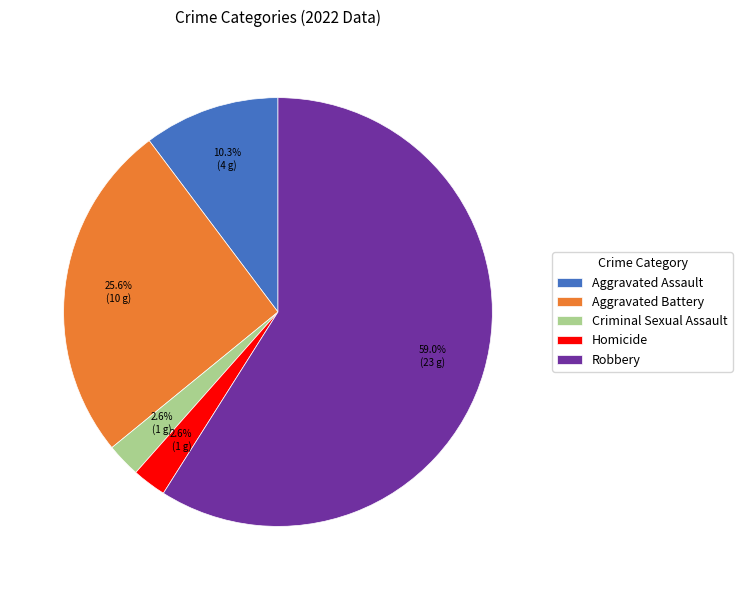

To the nearest percent, what is the combined percentage of Homicide and Robbery?

62%